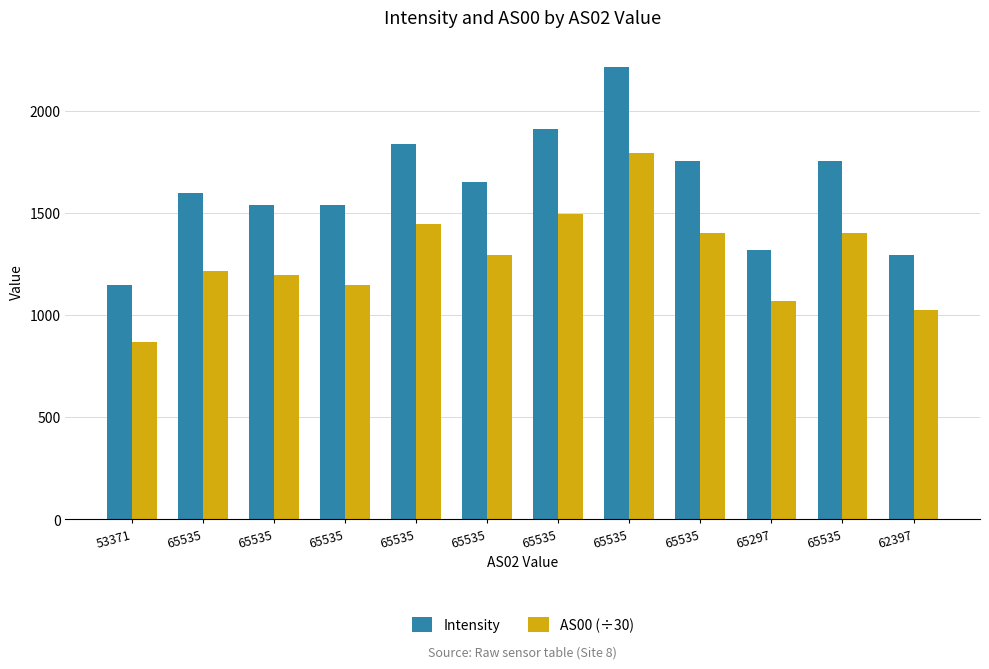

What is the sum of the AS00 (÷30) values at 65535 and 65535?

2693.3